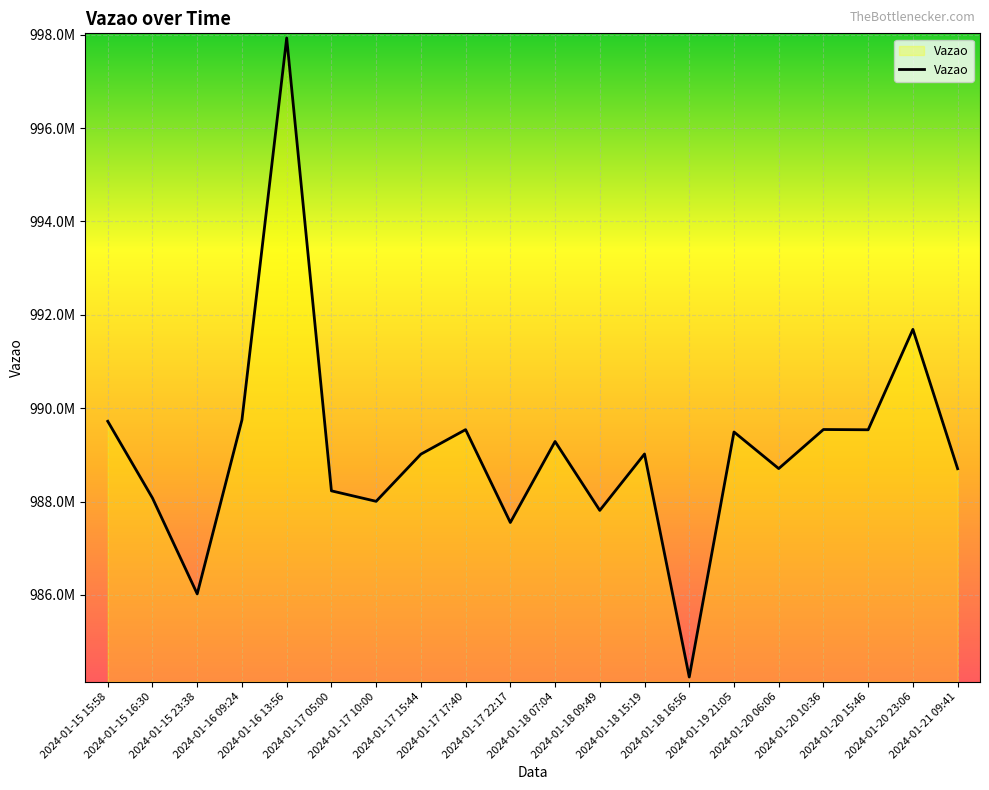

What is the ratio of the value at 2024-01-17 05:00 to the value at 2024-01-21 09:41?

1.0